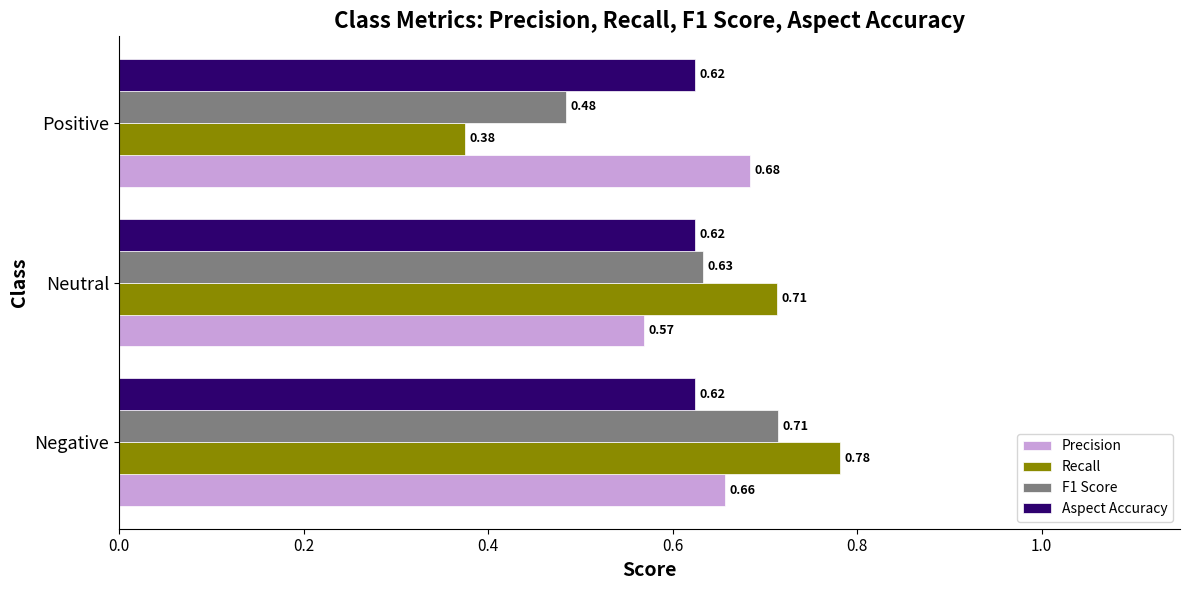

Which category has the lowest value across all series?

Positive